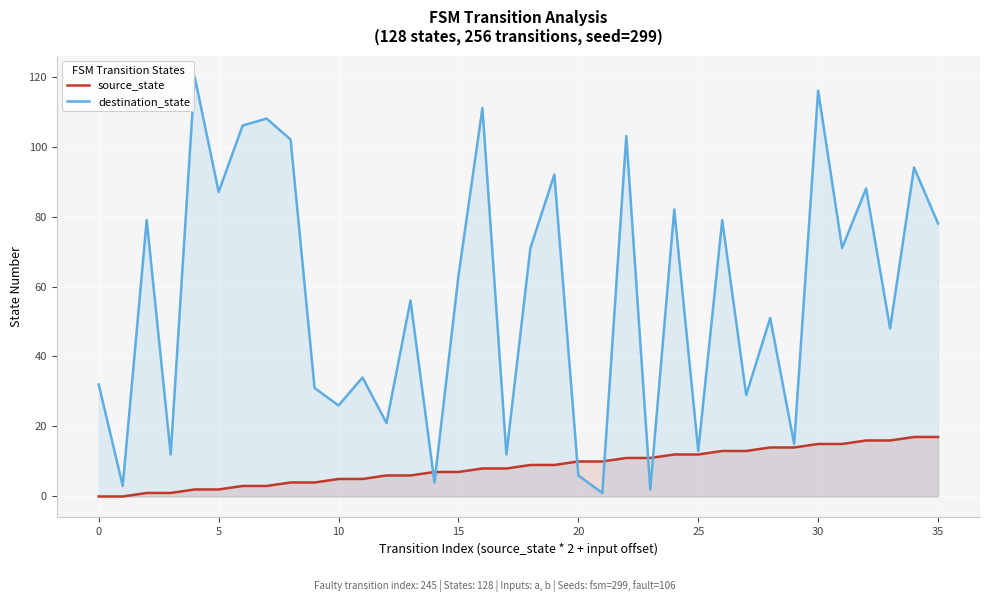

After their last crossing, which series has the higher values: source_state or destination_state?

destination_state